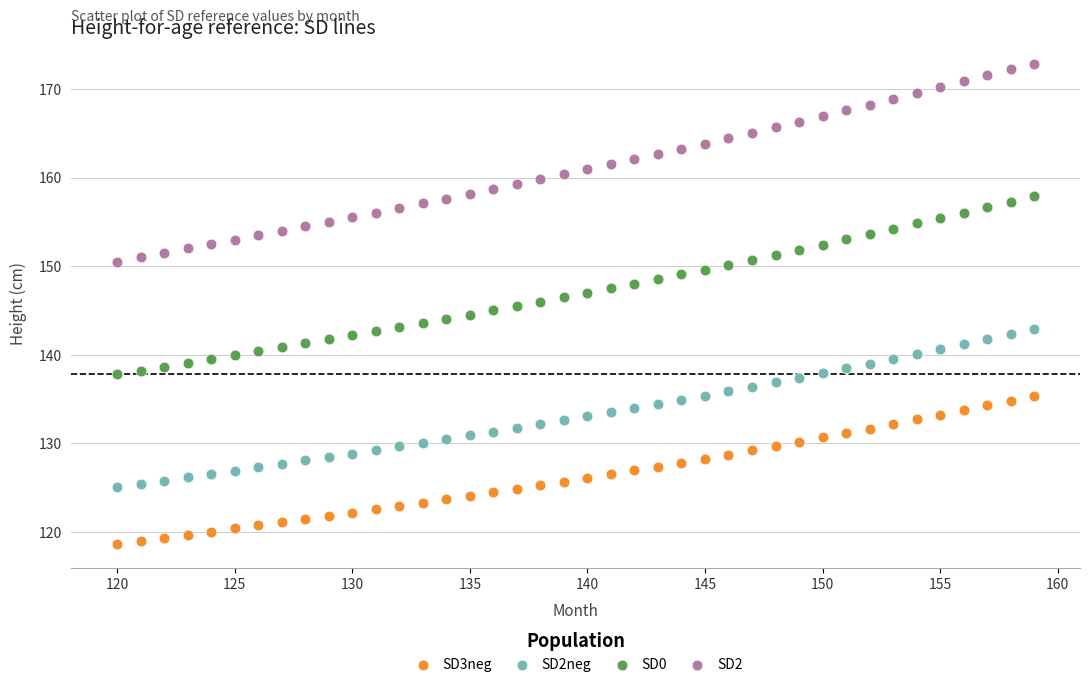

Which series has the largest Y range (max minus min)?

SD2